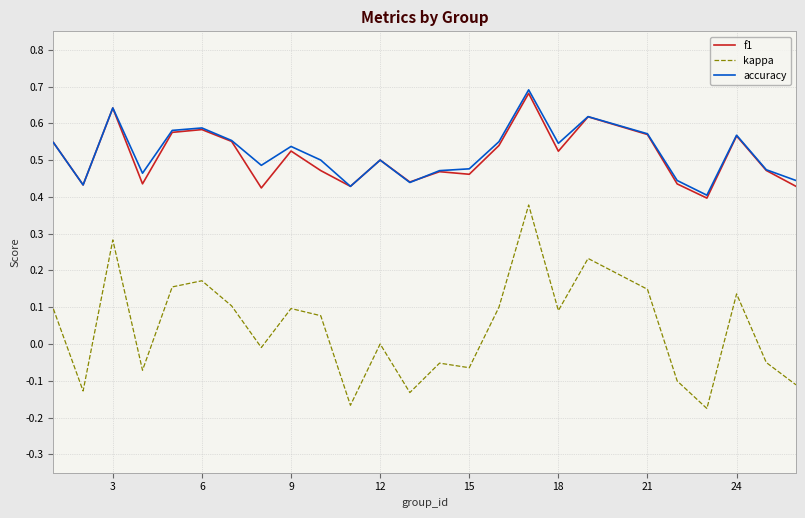

True or false: accuracy and kappa cross at least once.

False